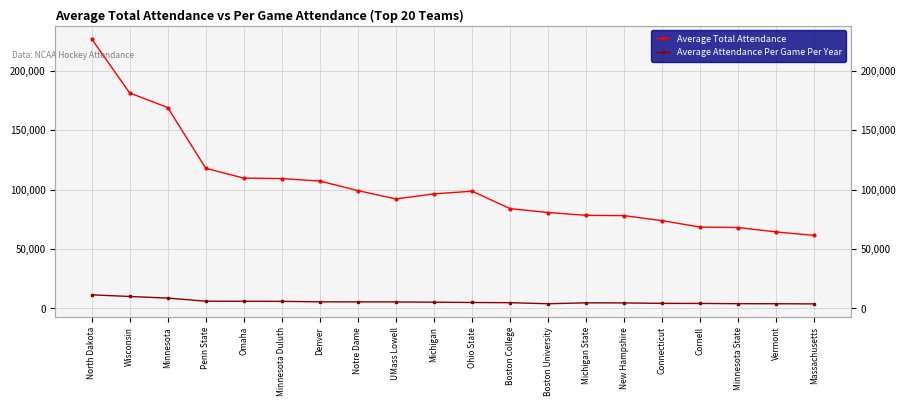

Which category has the highest value in the Average Attendance Per Game Per Year series?

North Dakota